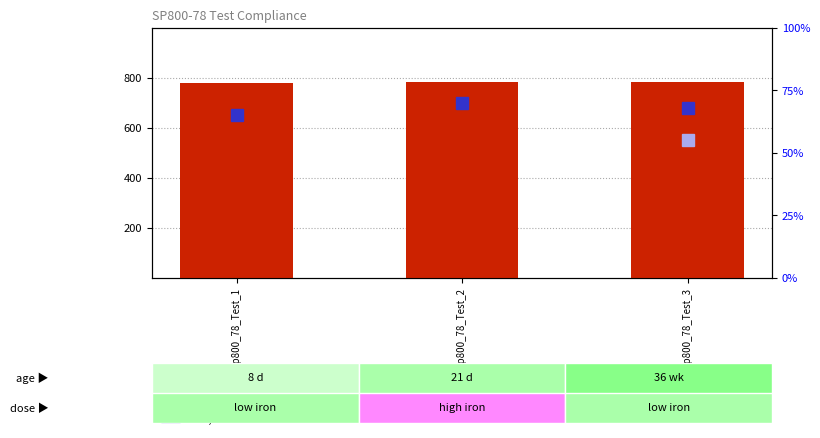

What is the difference between the maximum and minimum values in the count series?

2